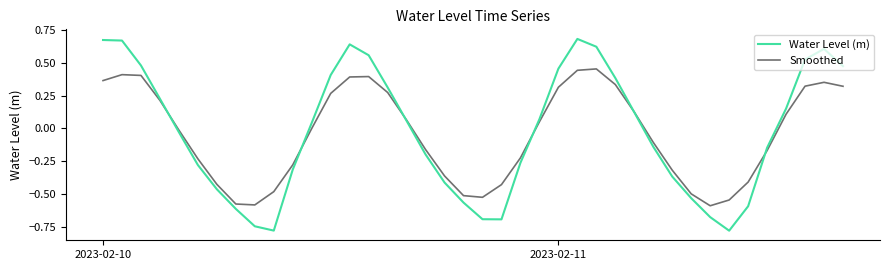

Rank the series by their maximum value, from lowest to highest.

Smoothed, Water Level (m)